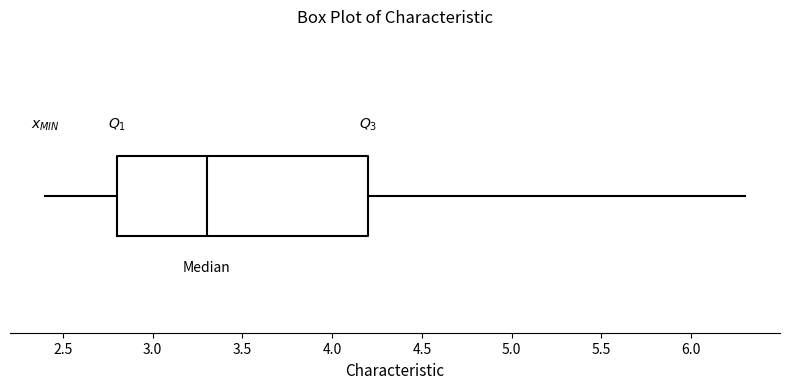

Where does the median line of the box sit on the x-axis? The values are not printed on the chart, so give them approximately, as read against the axis.

3.3